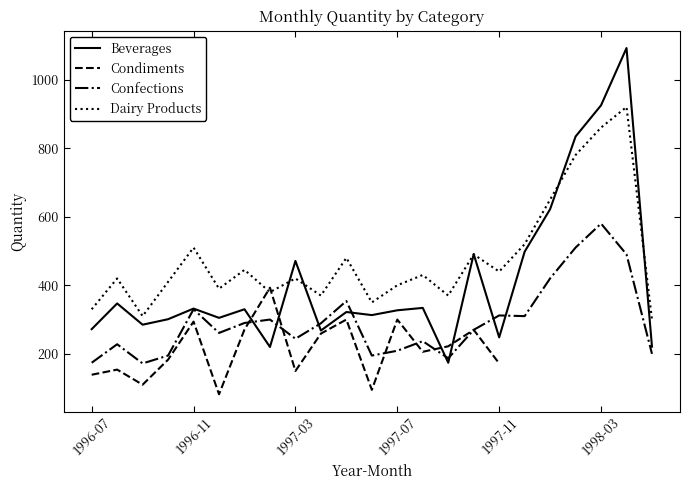

What is the maximum value for Confections?

580